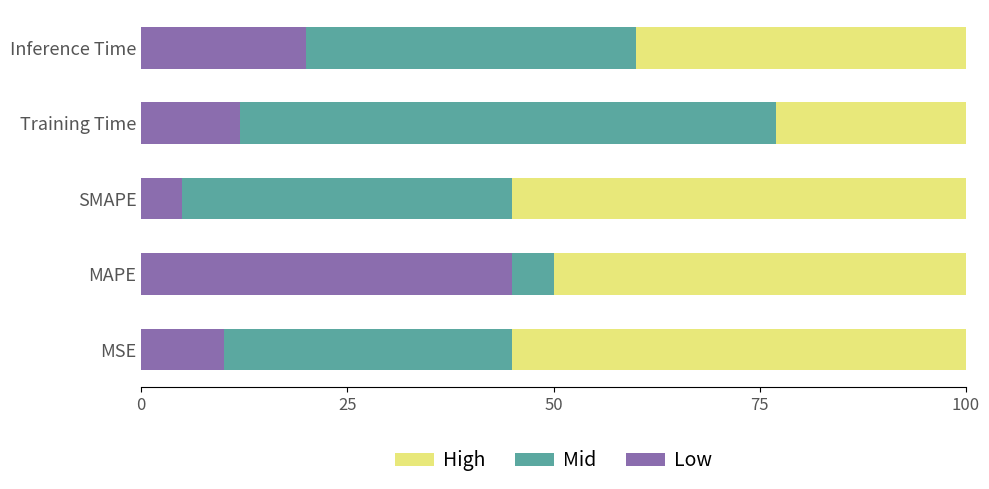

What is the total value across all series at Training Time?

100.0